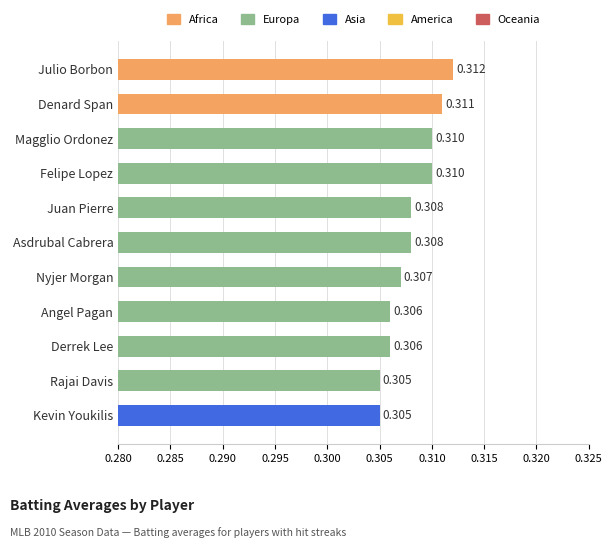

Between Magglio Ordonez and Denard Span, which is larger?

Denard Span